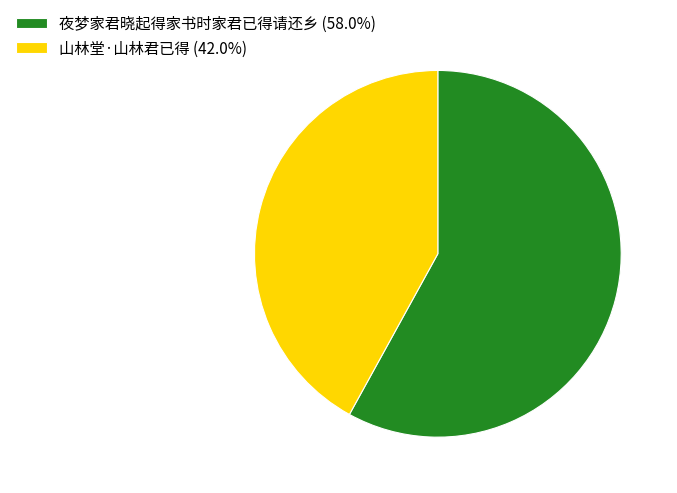

What is the largest slice in the pie chart?

夜梦家君晓起得家书时家君已得请还乡